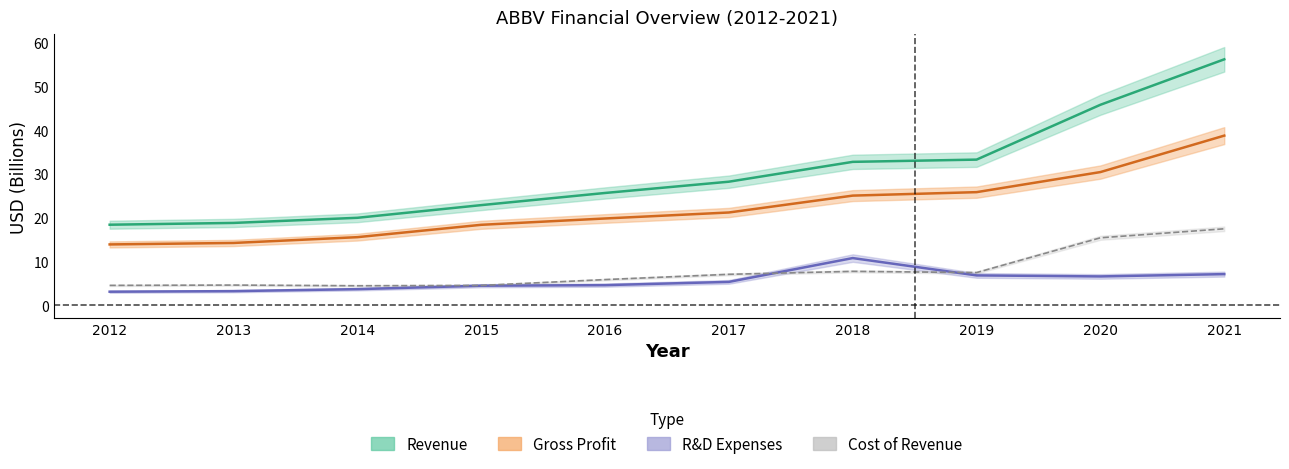

True or false: revenue has more than 0 points higher than both neighbors.

False